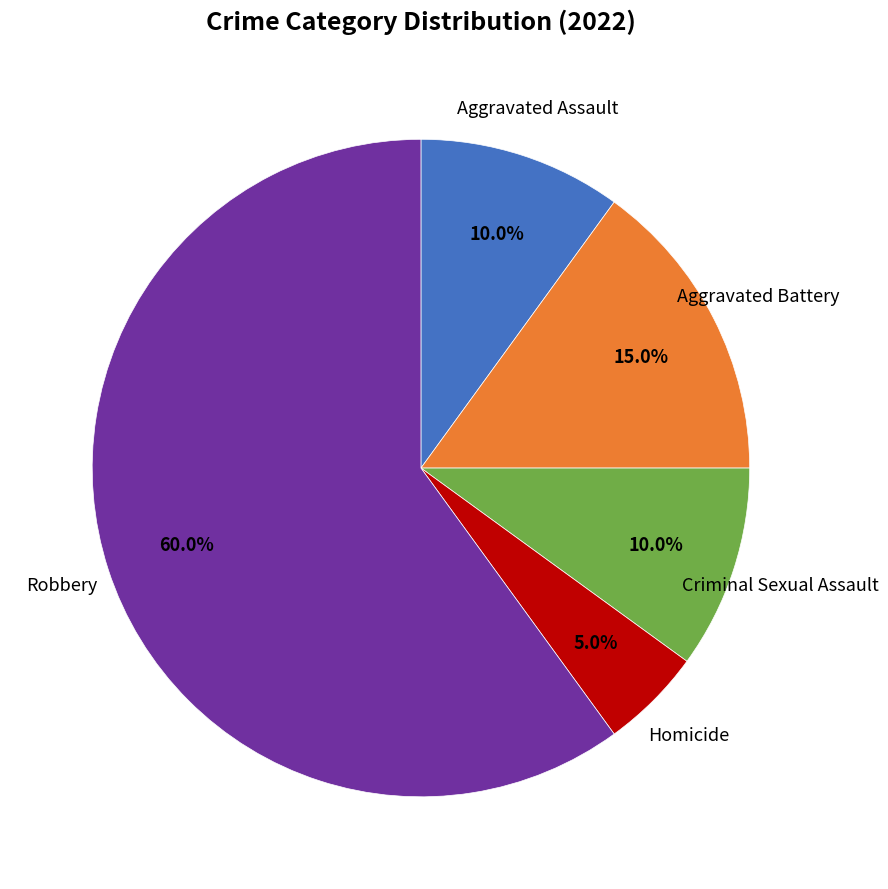

Which slice is the largest?

Robbery